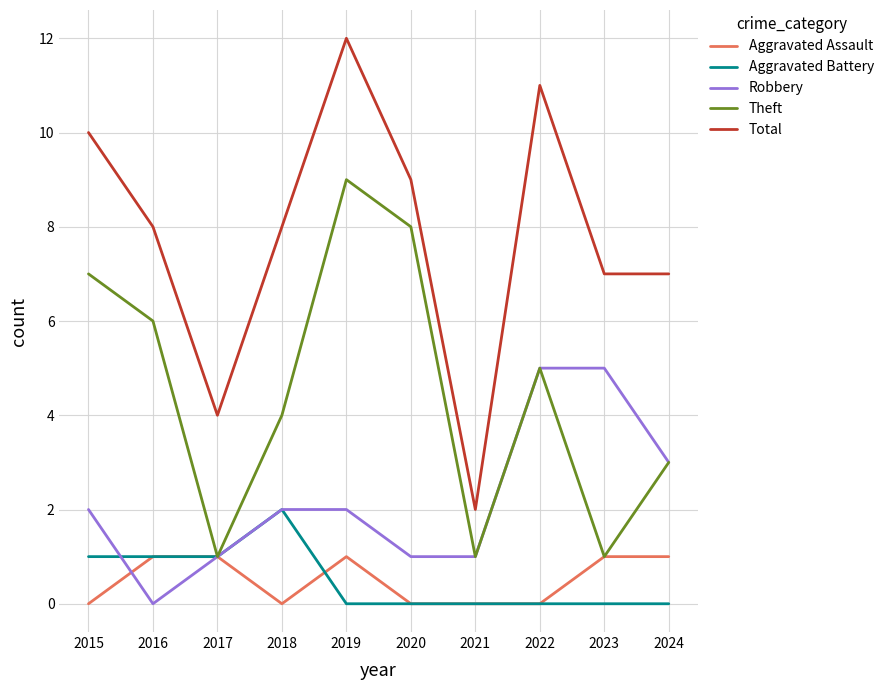

What are all the series names shown in the legend?

Aggravated Assault, Aggravated Battery, Robbery, Theft, Total